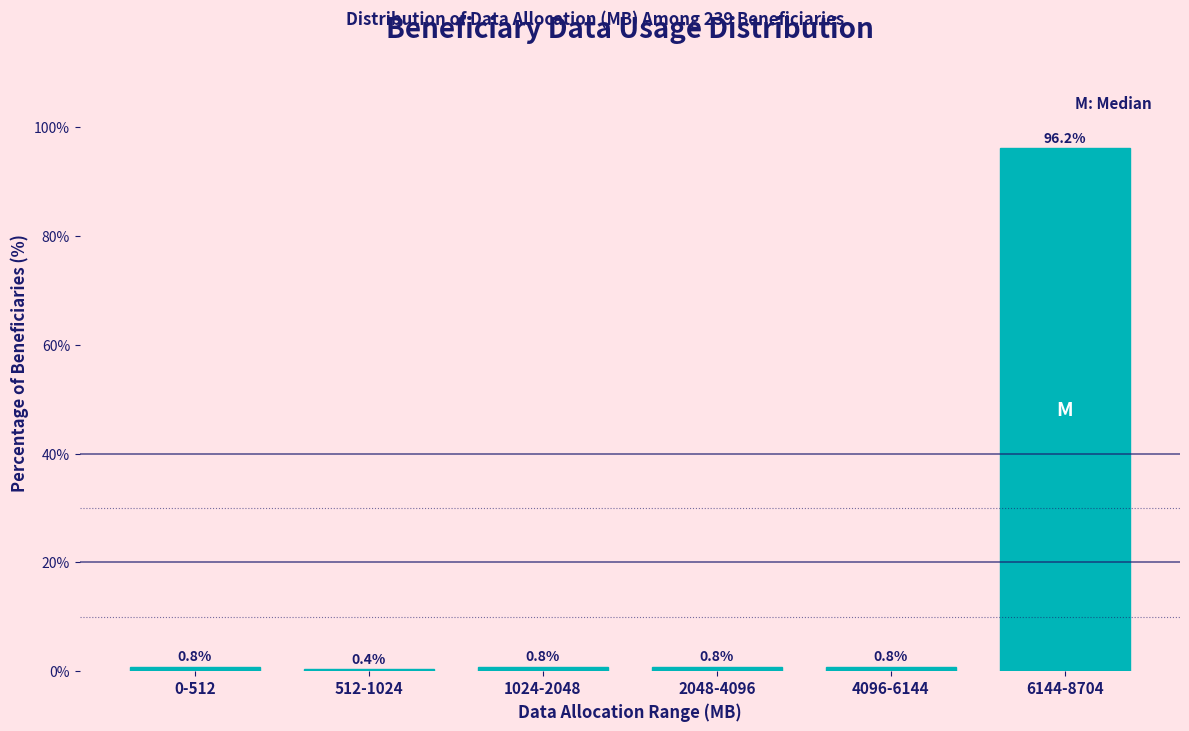

Reading right to left, what are all the values shown in this chart?

96.2	0.8	0.8	0.8	0.4	0.8